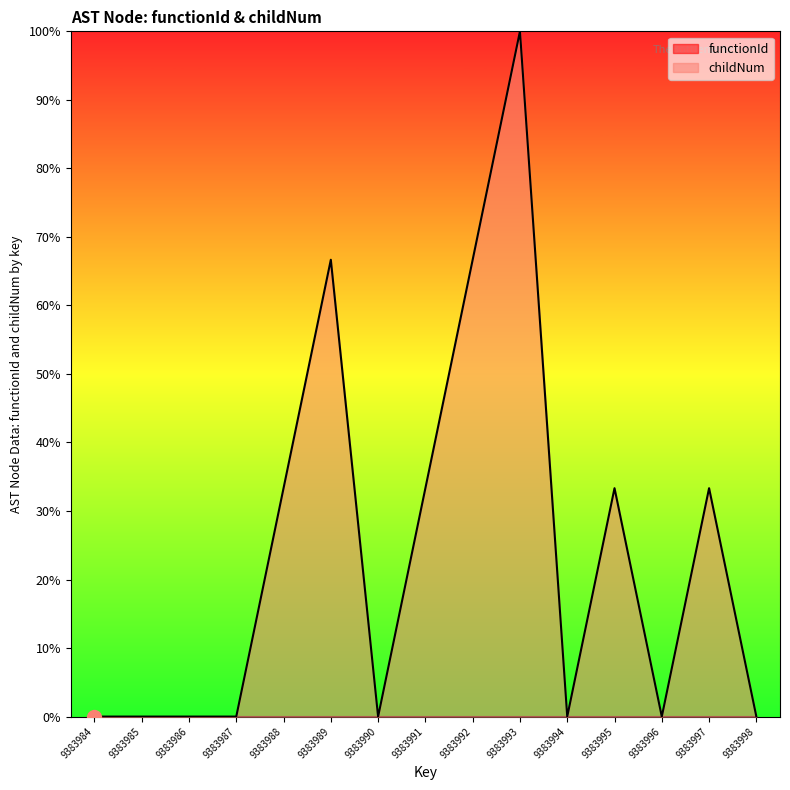

What is the change in value from 9383995 to 9383998?

-0.3